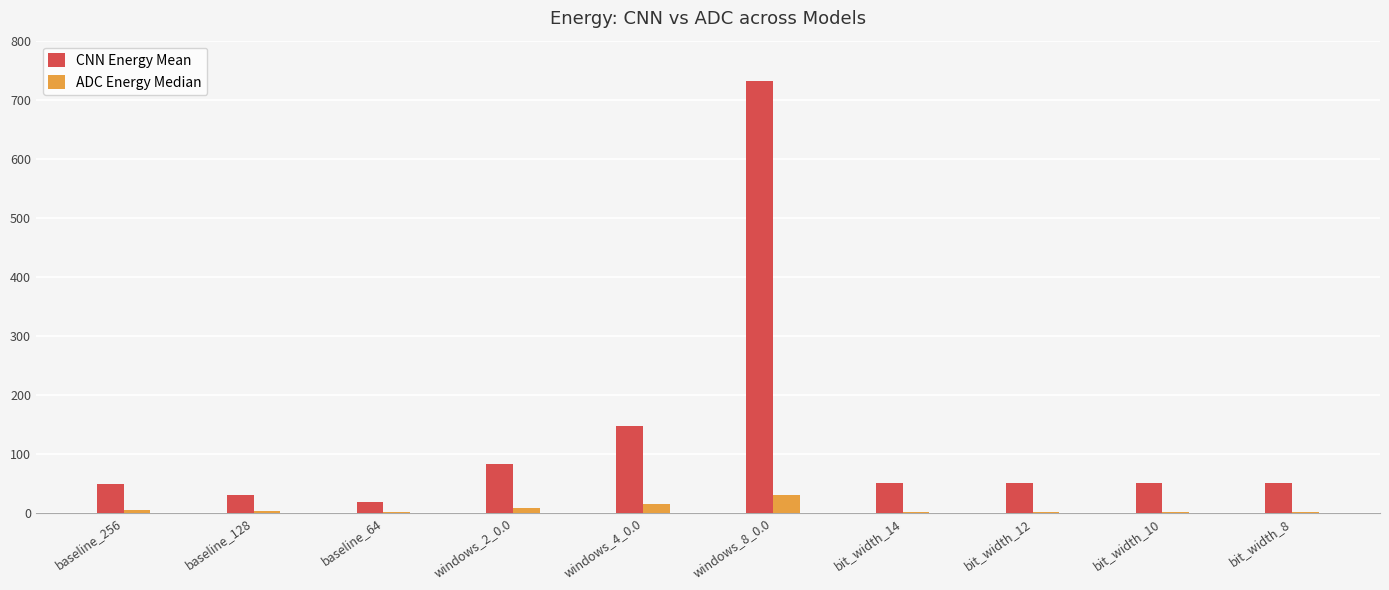

True or false: ADC Energy Median has a value of 30.3 at windows_8_0.0.

True